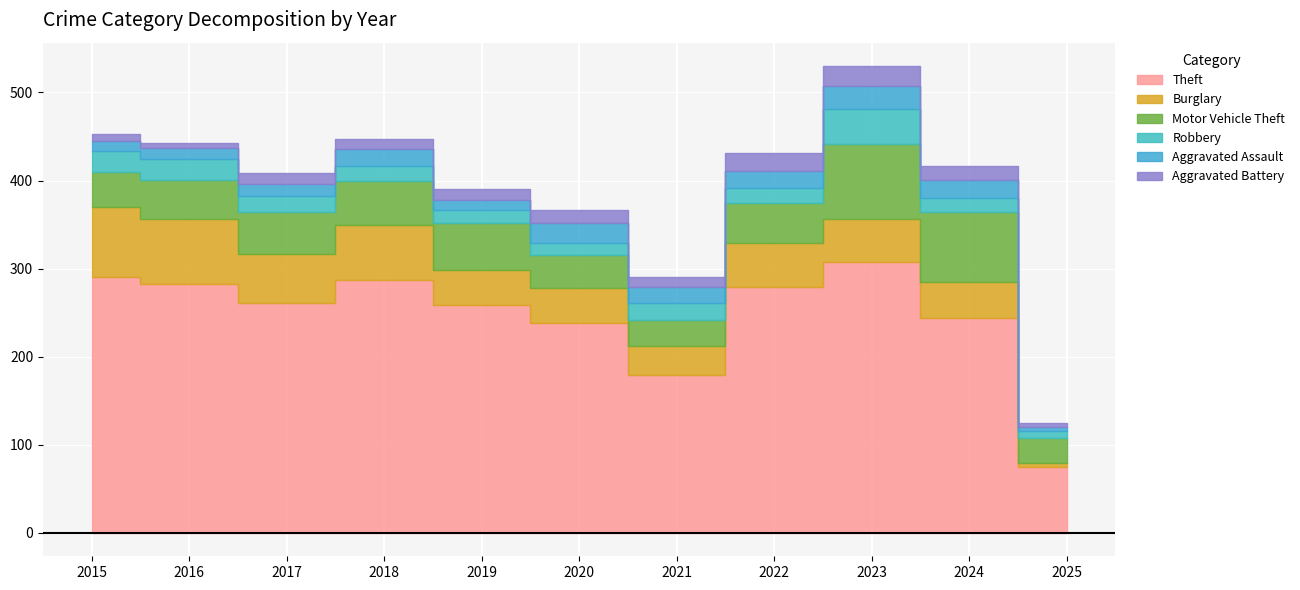

How many values in the Burglary series exceed 49?

5